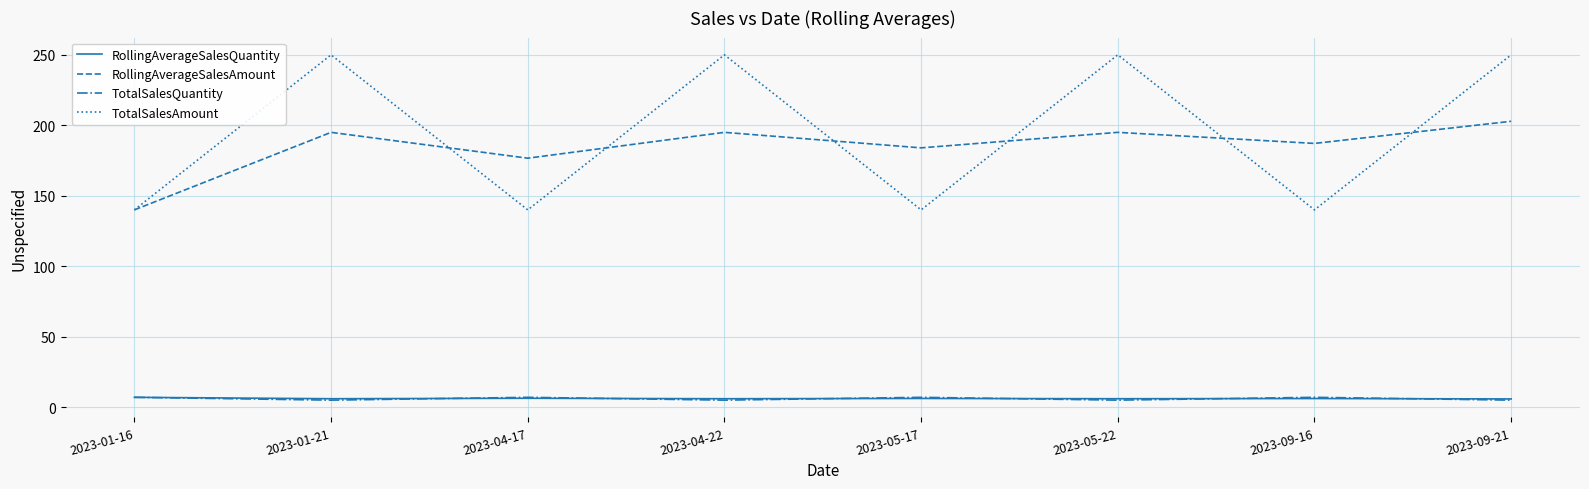

How many distinct data groups are displayed?

4